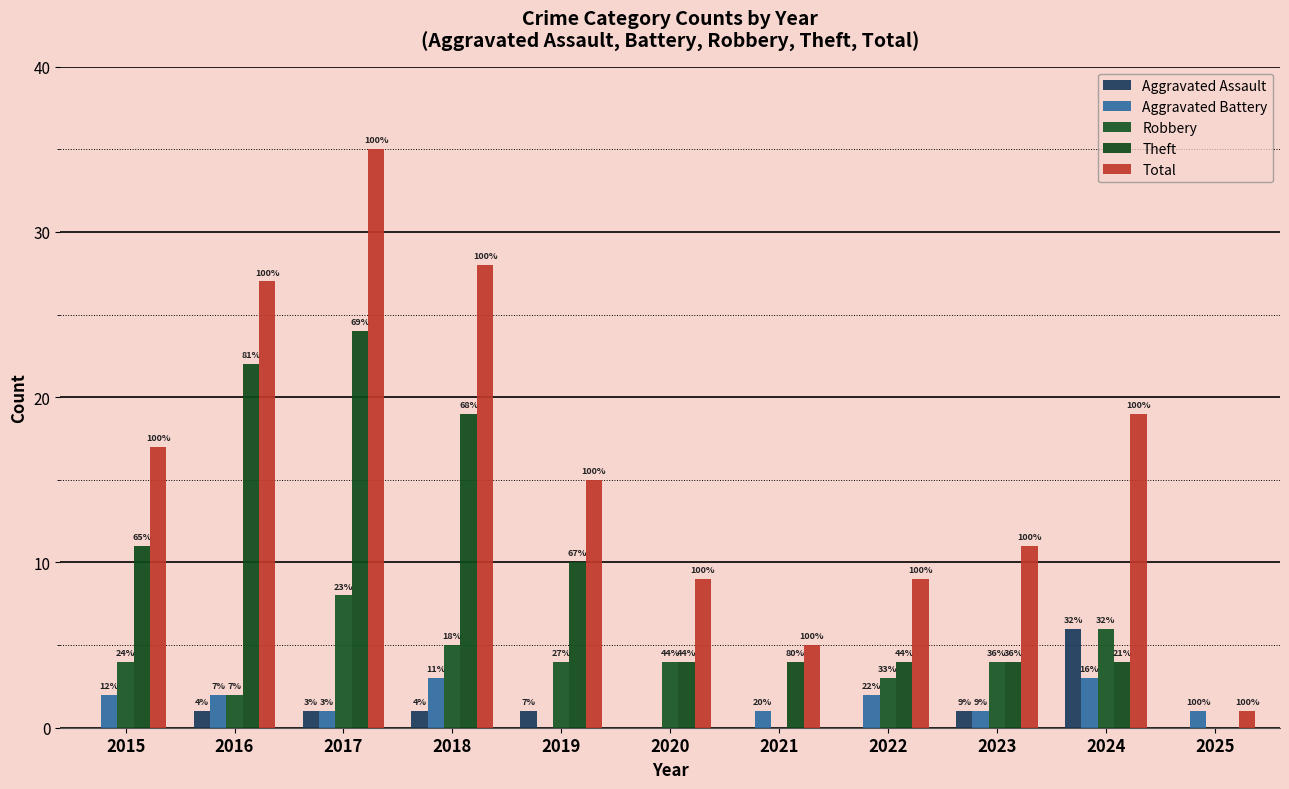

Are the bars grouped side by side (vs. stacked)?

Yes